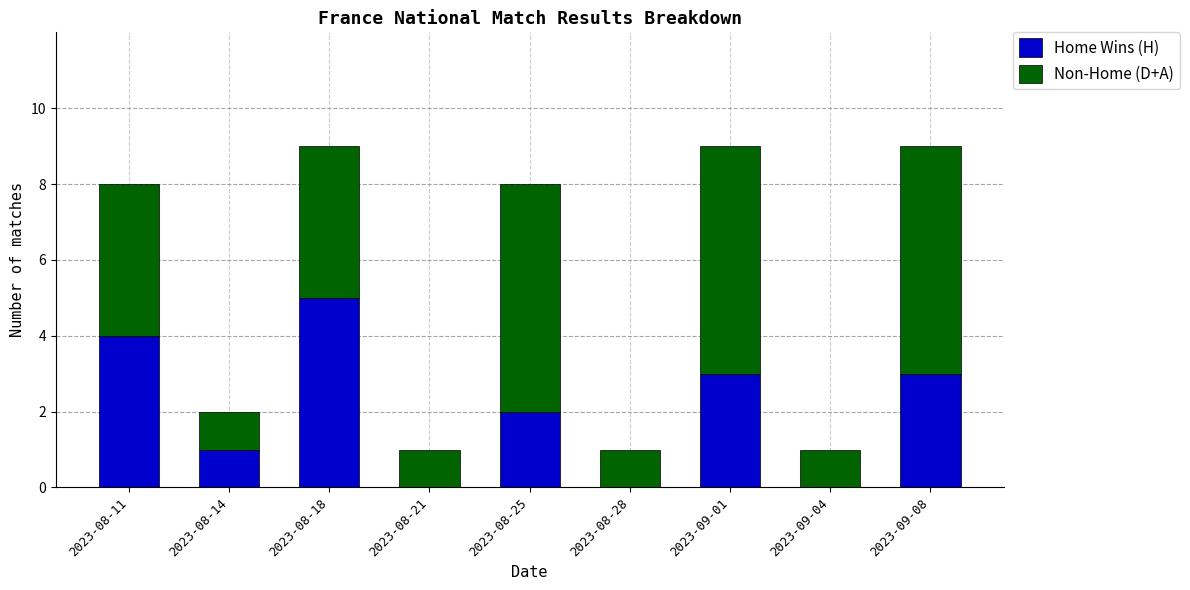

Count the number of categories in the chart.

9